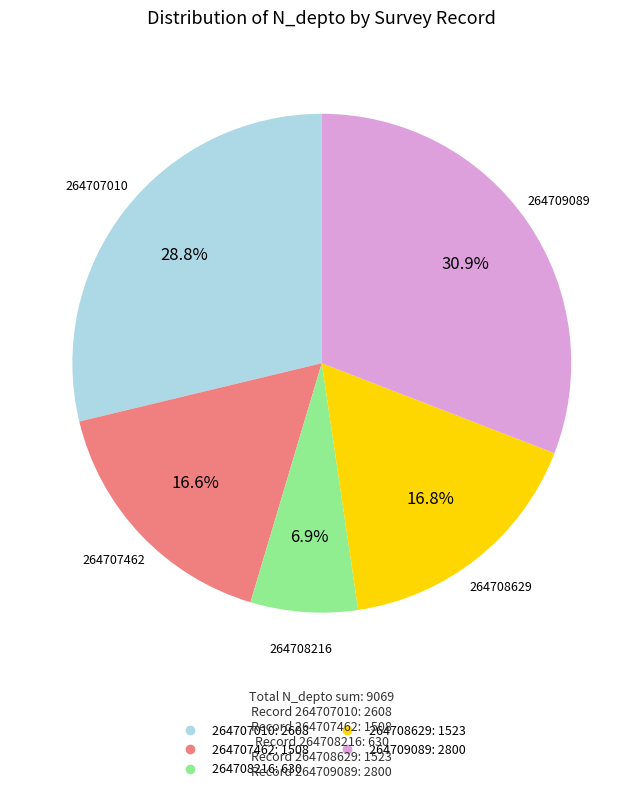

What is the ratio of the value at 264707462 to the value at 264708216?

2.4